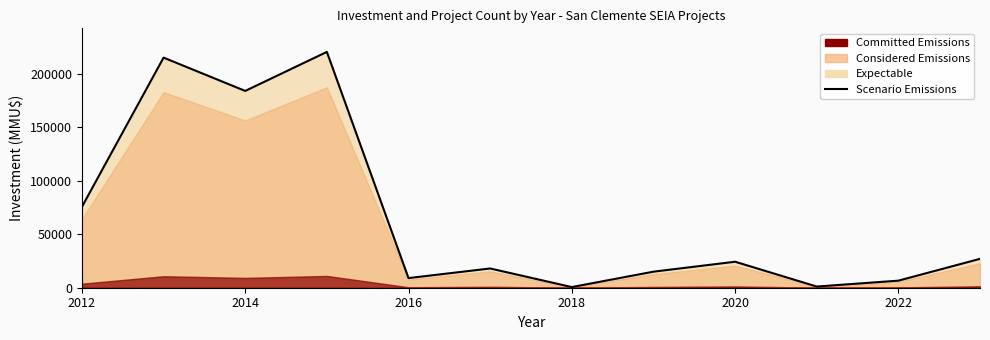

Reading right to left, extract all data points from this chart.

27000	6600	1100	24300	15000	600	18000	9000	220500	184020	215150	75626